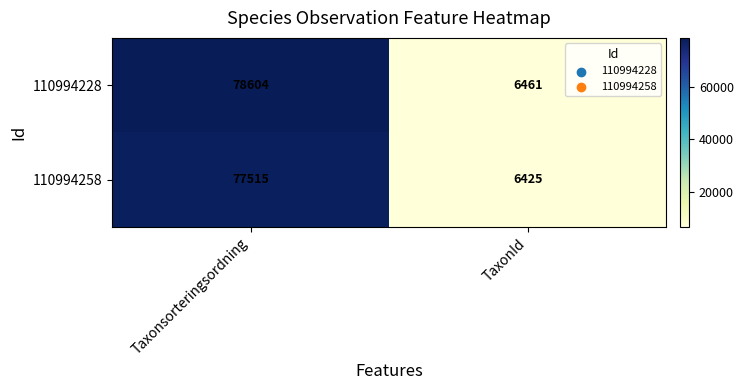

How many data points does each series have?

2